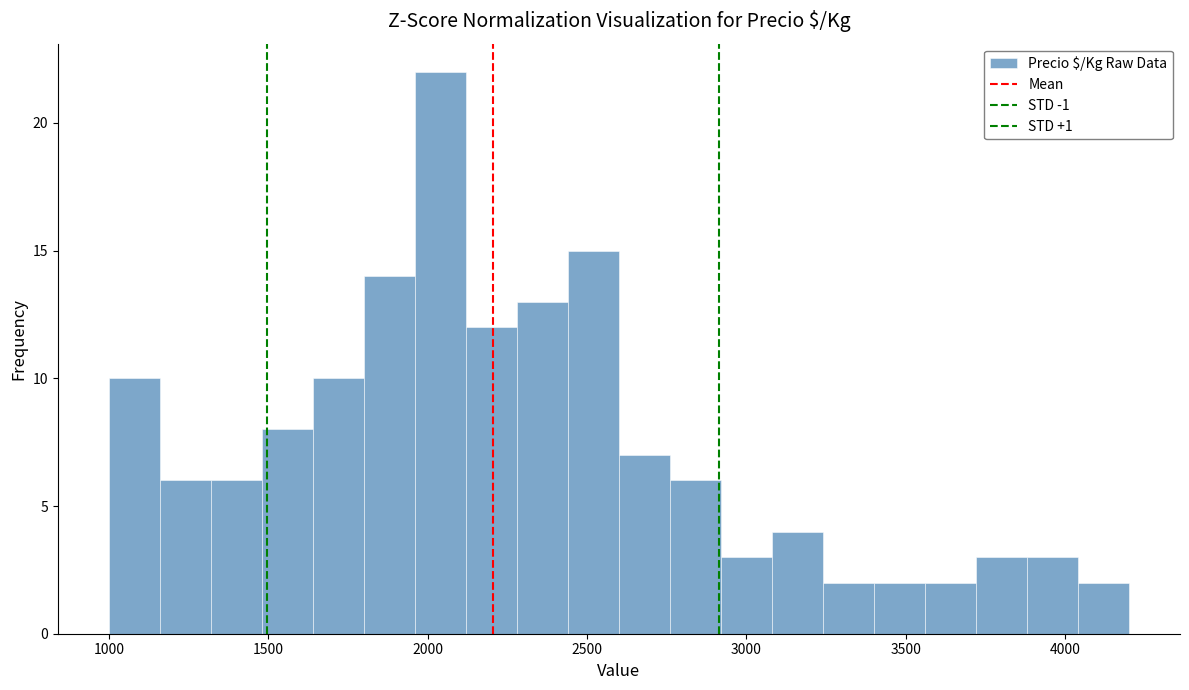

Around what value on the x-axis is the tallest bar? Give the approximate position of its centre, as read against the axis.

2050